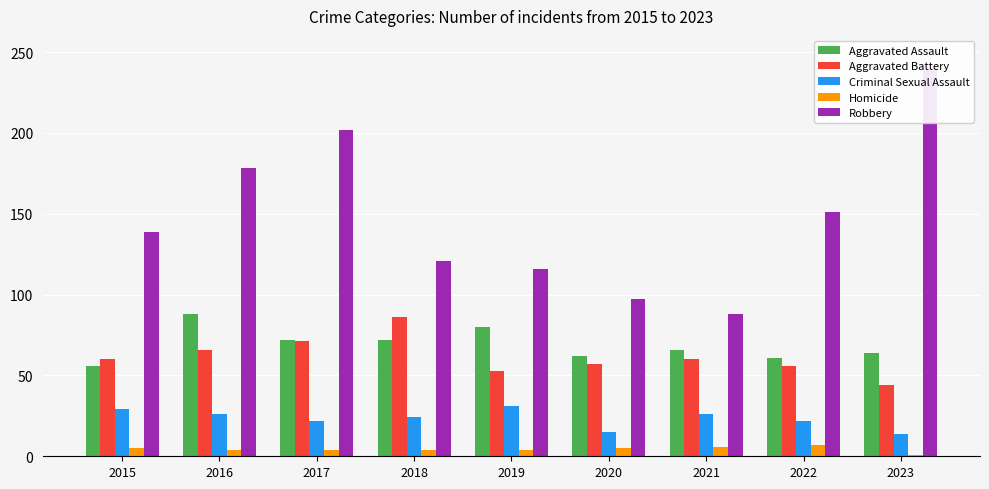

What is the spread (max minus min) of values at 2015?

134